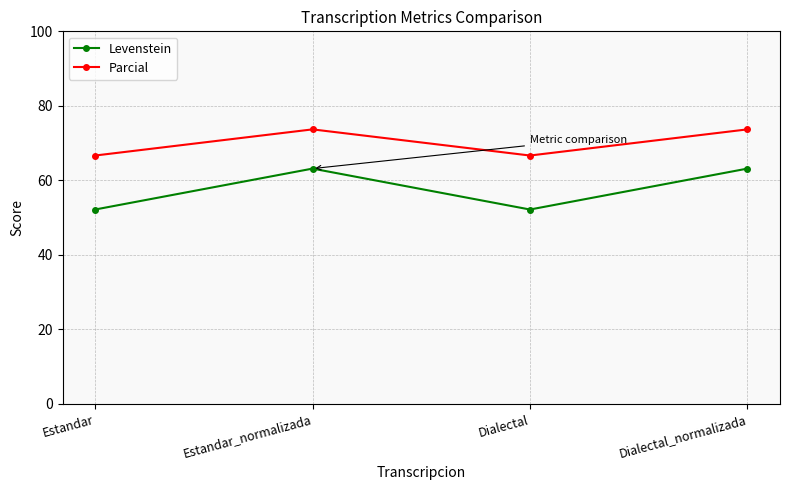

List the series in order of their overall mean, highest first.

Parcial, Levenstein